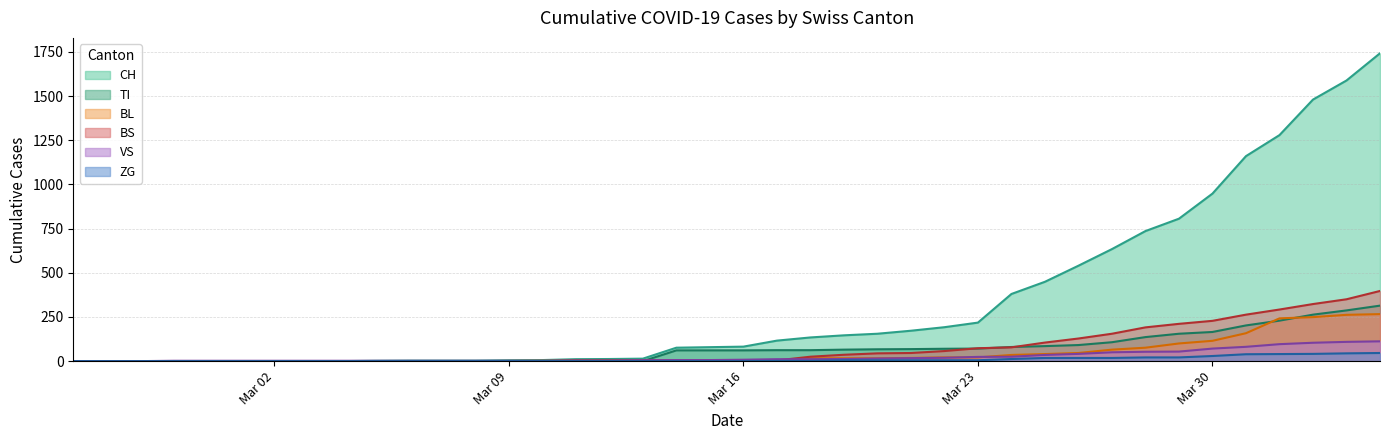

At 2020-04-04, list the series in order from smallest to largest.

ZG, VS, BL, TI, BS, CH